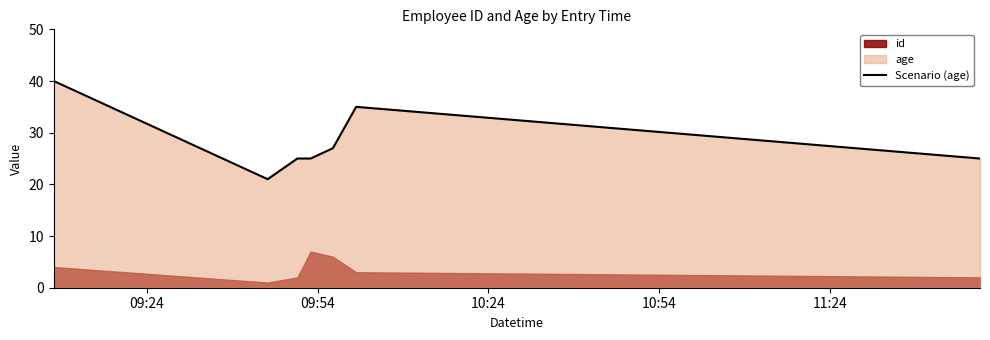

What is the lowest value of the Scenario (age) series?

21